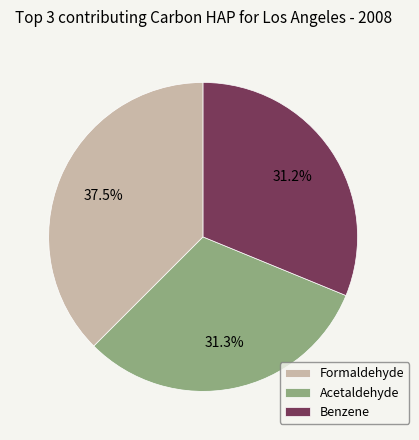

Count the number of slices in the pie.

3